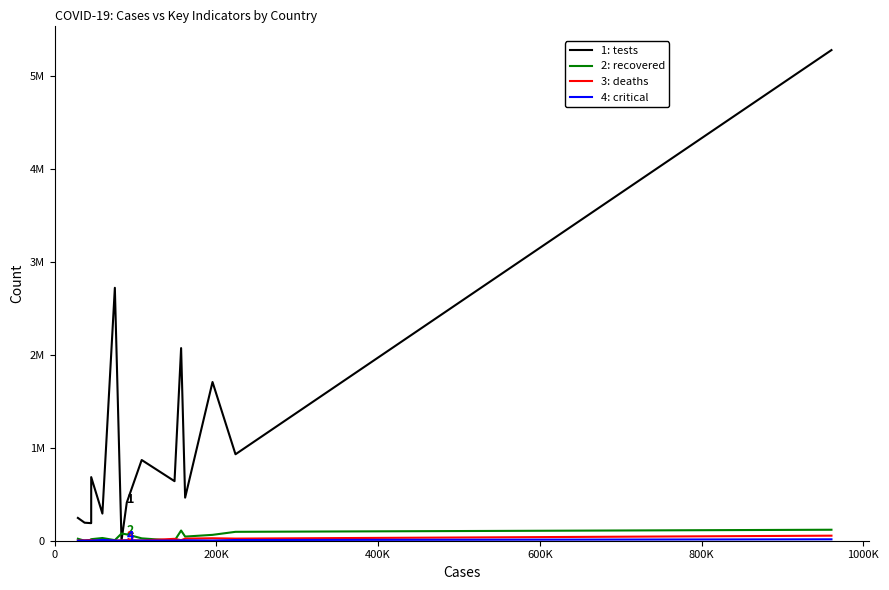

Does the chart have visible grid lines?

No